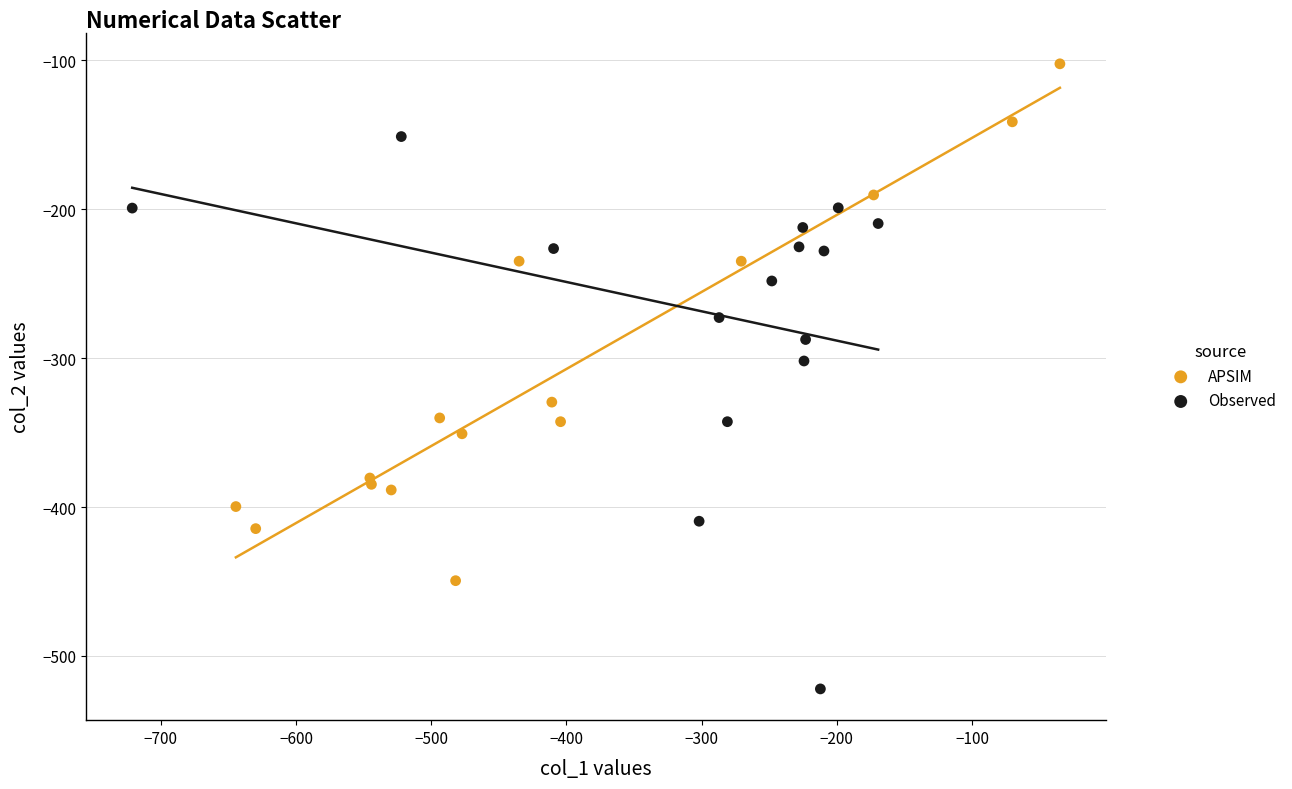

Which series has the widest spread of Y values?

Observed